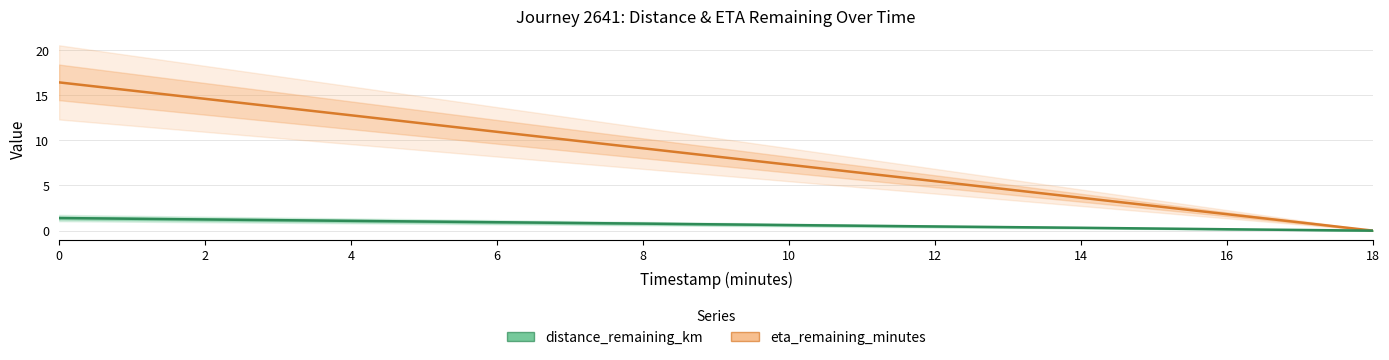

What is the maximum value shown in the chart?

16.4